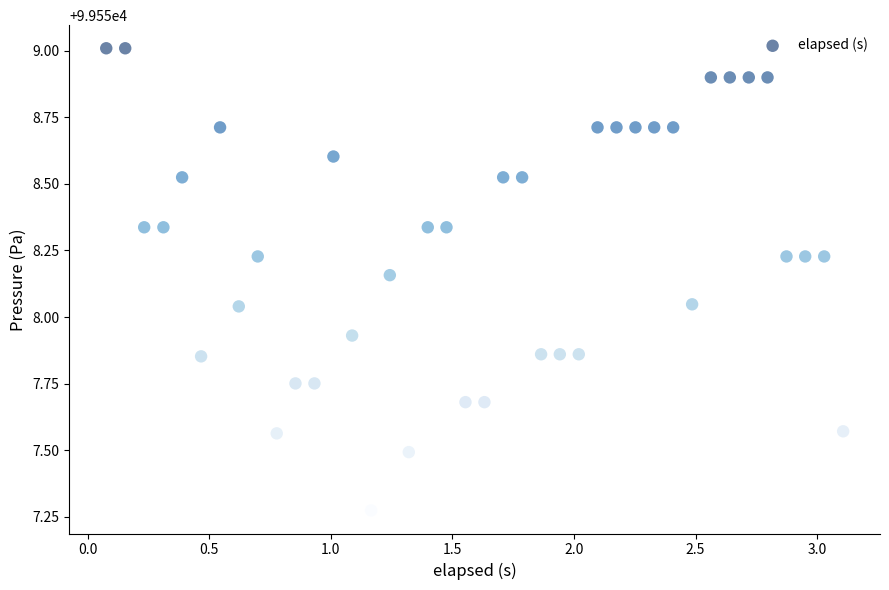

What is the range of Y values (max minus min)?

1.7